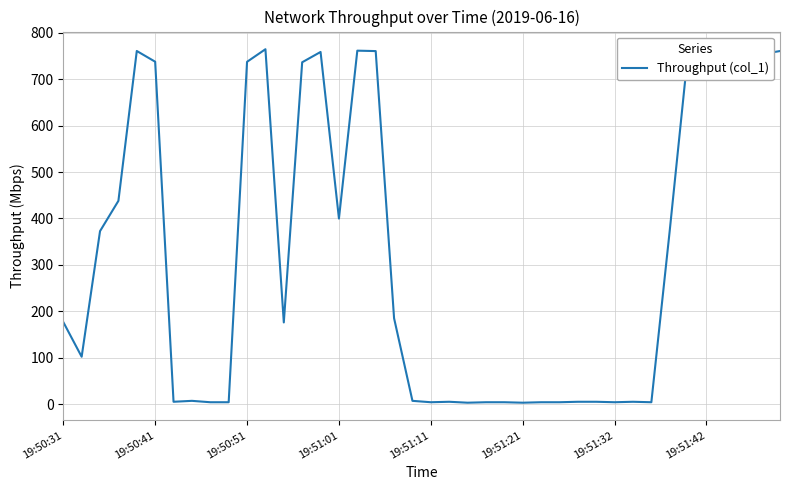

How many values are below 176?

20